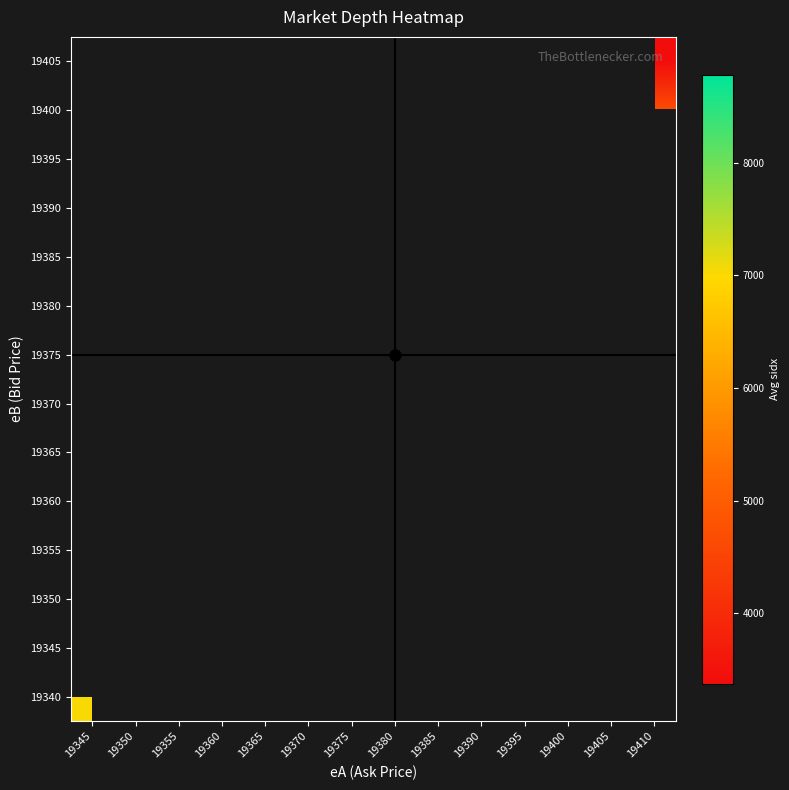

Between 19380 and 19365, which is larger?

19365